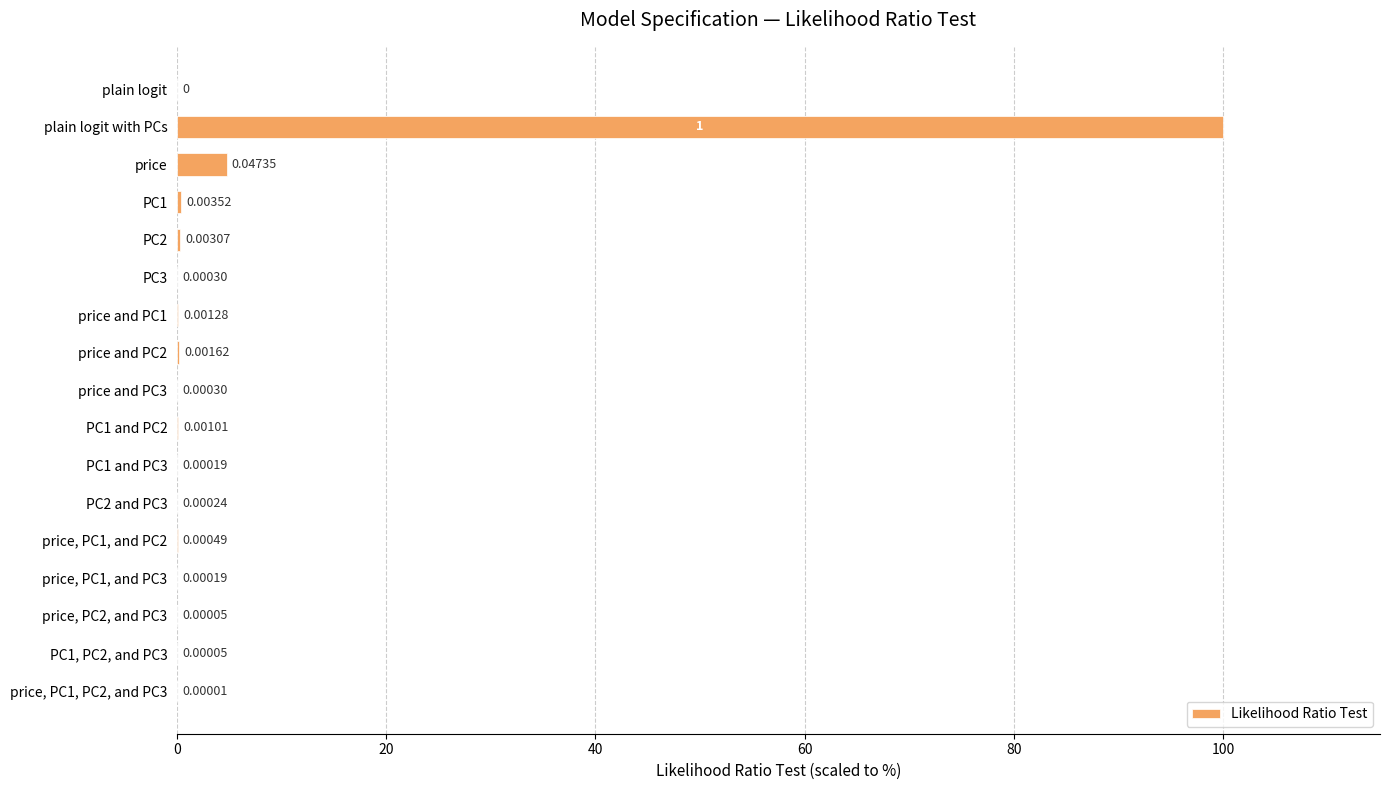

At which category does the chart reach its peak across all series?

plain logit with PCs